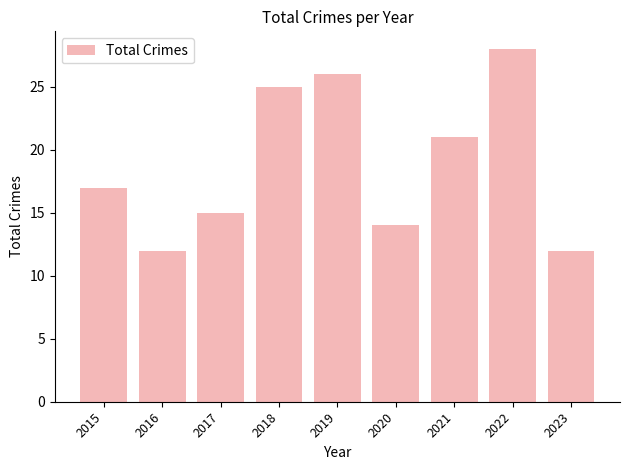

What is the sum of the values at 2023 and 2016?

24